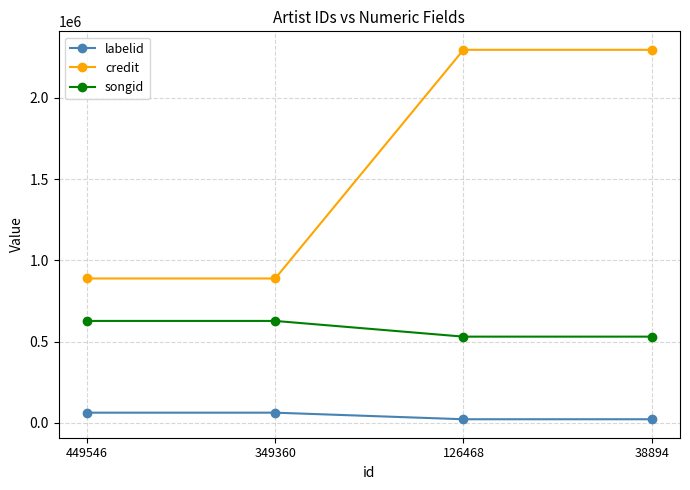

What are all the series names shown in the legend?

labelid, credit, songid